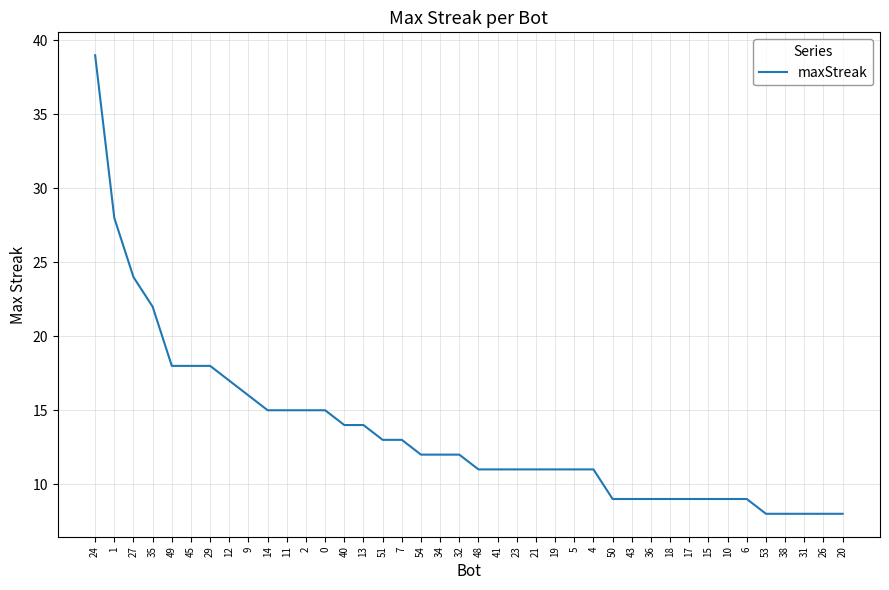

What is the difference between the maximum and minimum values?

31